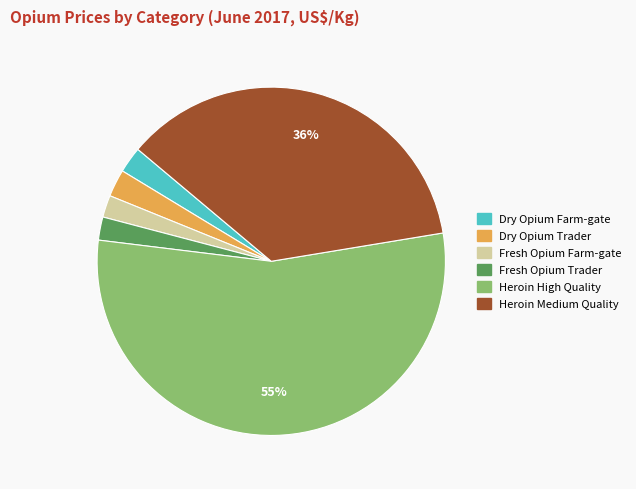

Which slice represents more than half of the pie?

Heroin High Quality